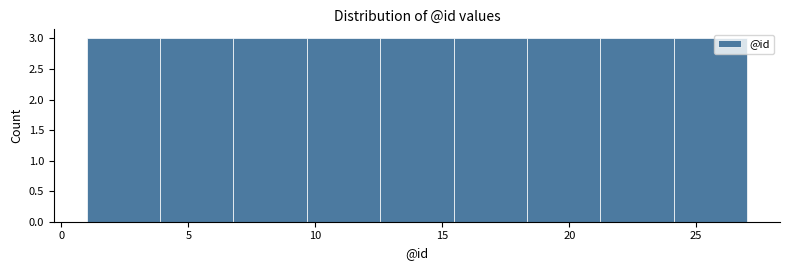

What is the height of the bar covering 18.5 to 21.0 on the x-axis? Neither the bar edges nor the heights are printed on the chart, so give them approximately, as read against the axes.

3